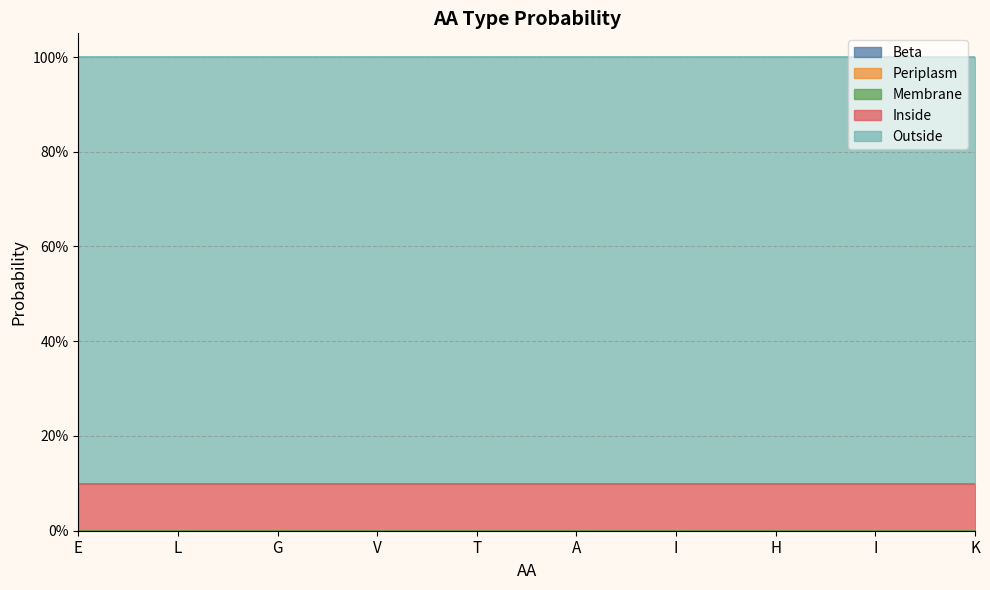

The Beta series shows 0.0 at E. True or false?

True